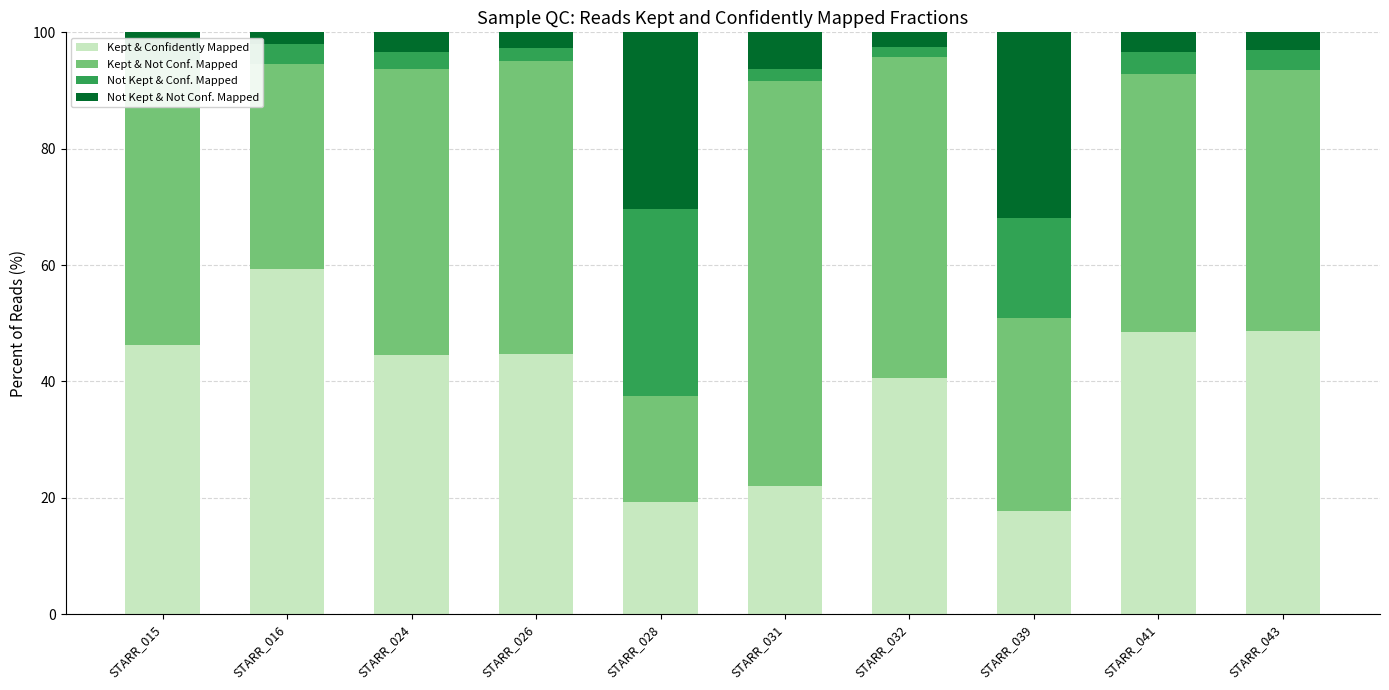

Are the bars horizontal?

No